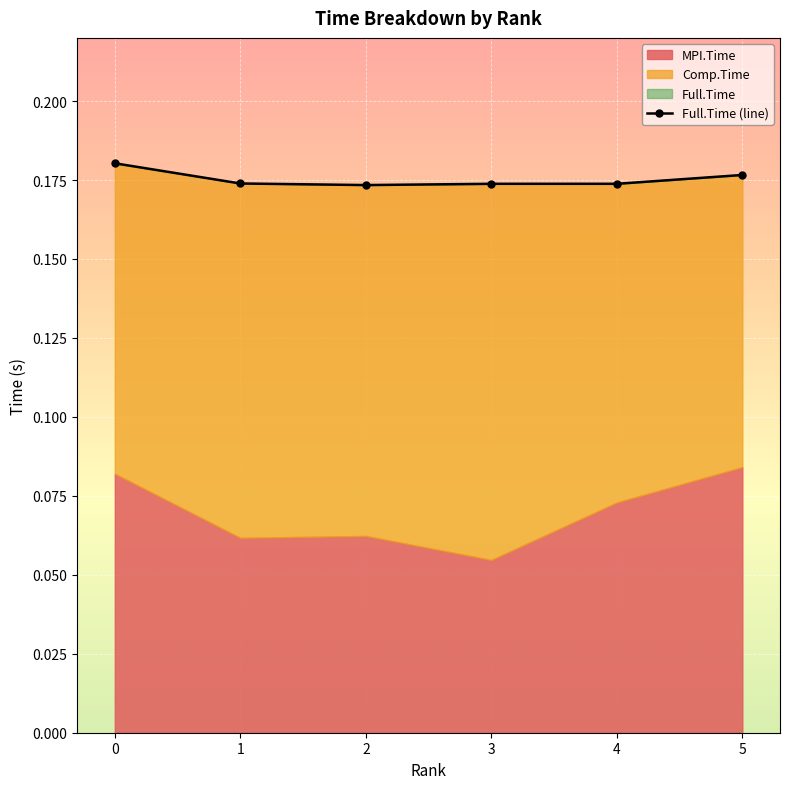

How many data points does each series have?

6